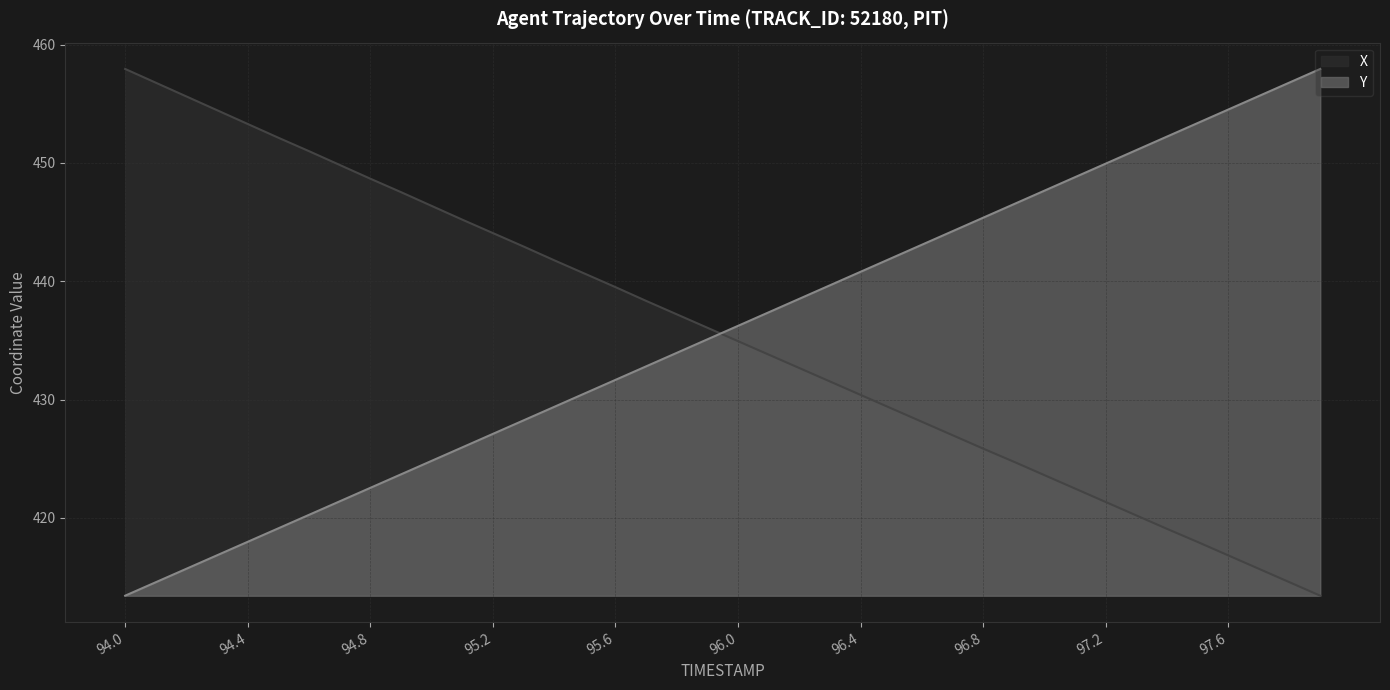

What is the maximum value shown in the chart?

457.9